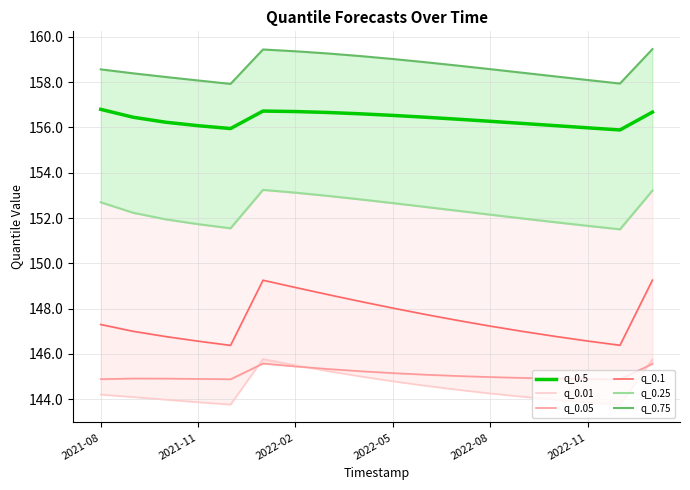

What is the maximum value for q_0.5?

156.8